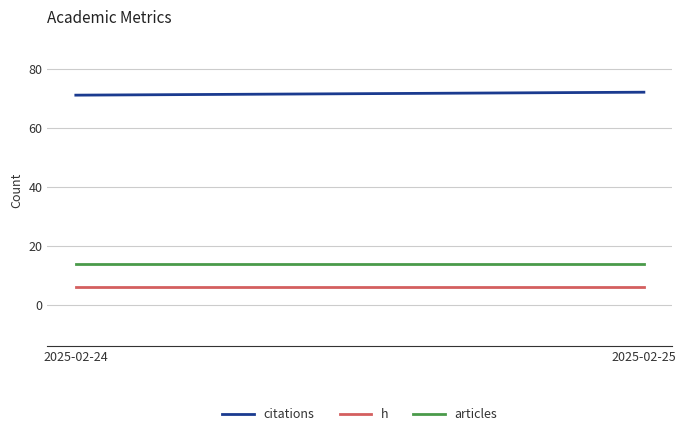

What is the value of the citations point at the 2nd from the left?

72